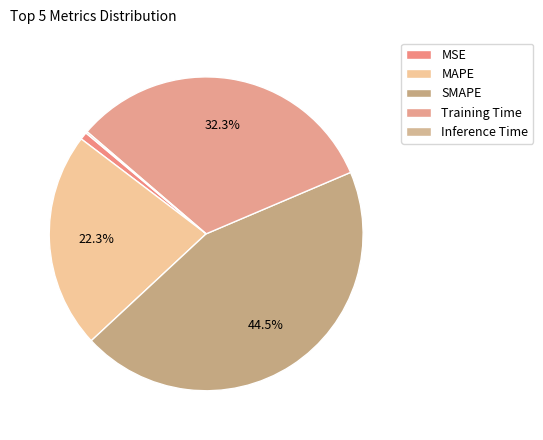

To the nearest percent, what percentage of the pie is SMAPE?

44%